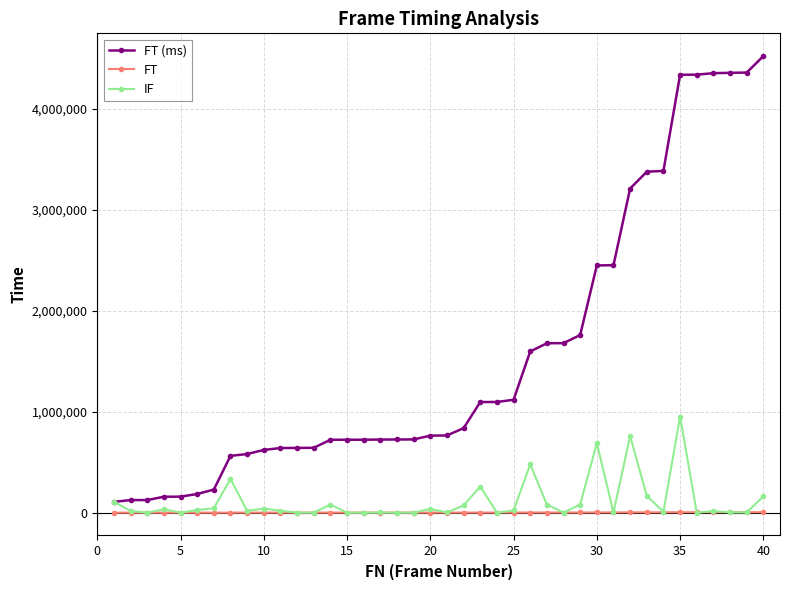

True or false: FT and FT (ms) cross at least once.

False